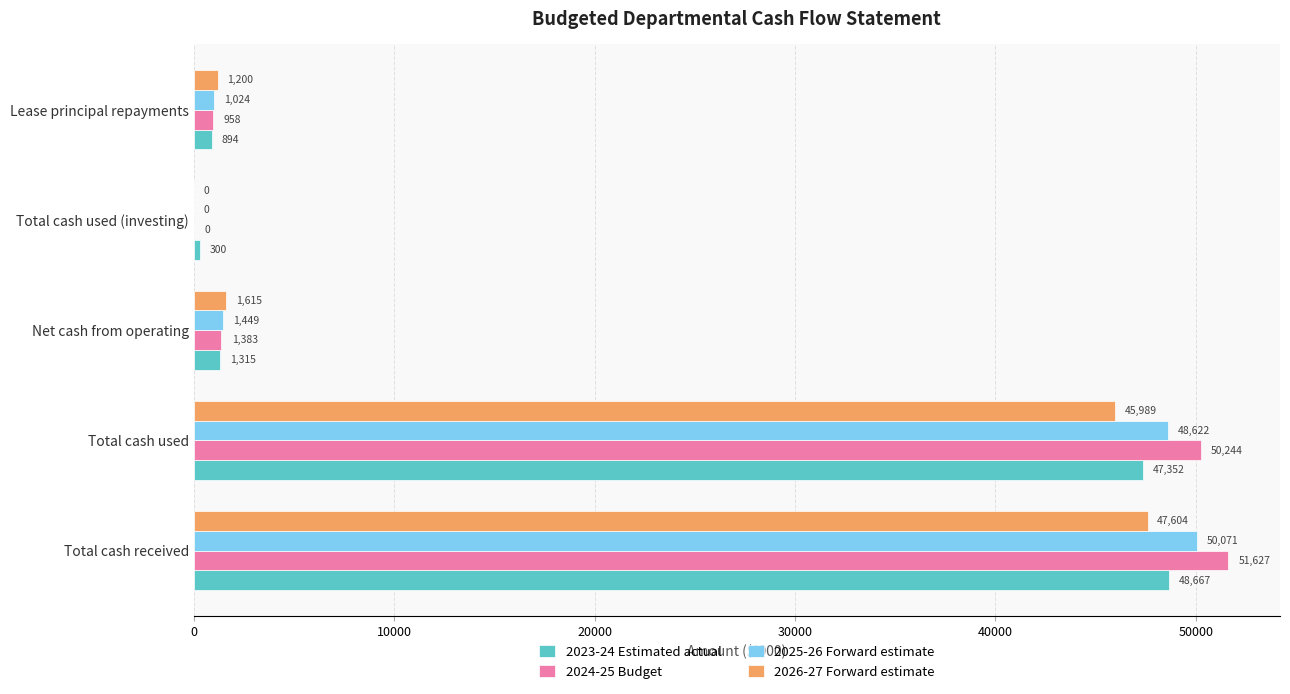

Count the number of data series in this chart.

4